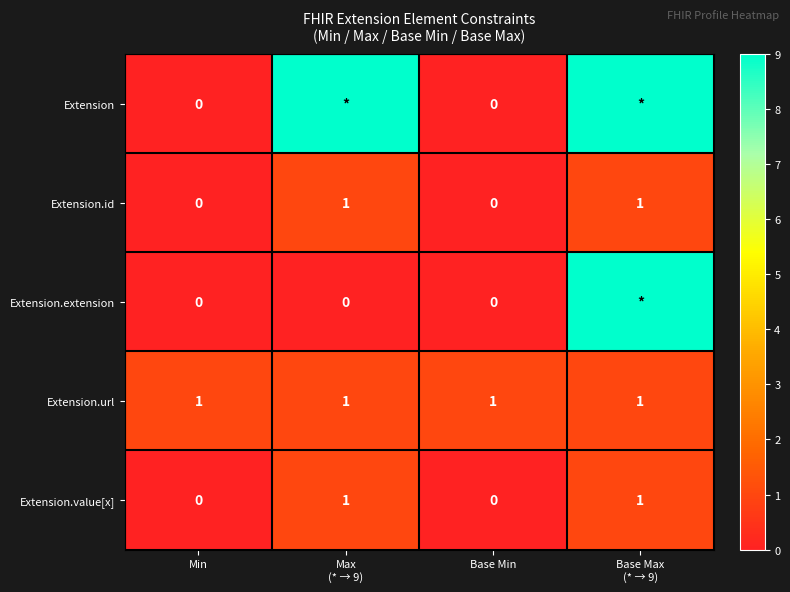

True or false: Extension.url has a value of 1 at Base Min.

True